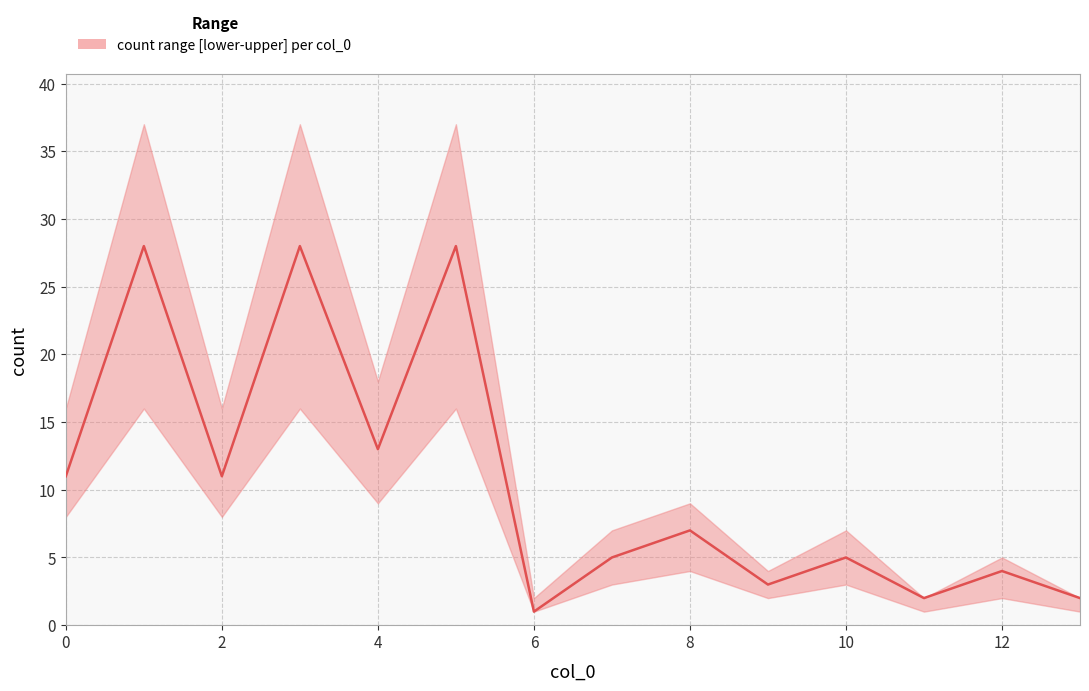

Is this an area chart (filled region under the line)?

No